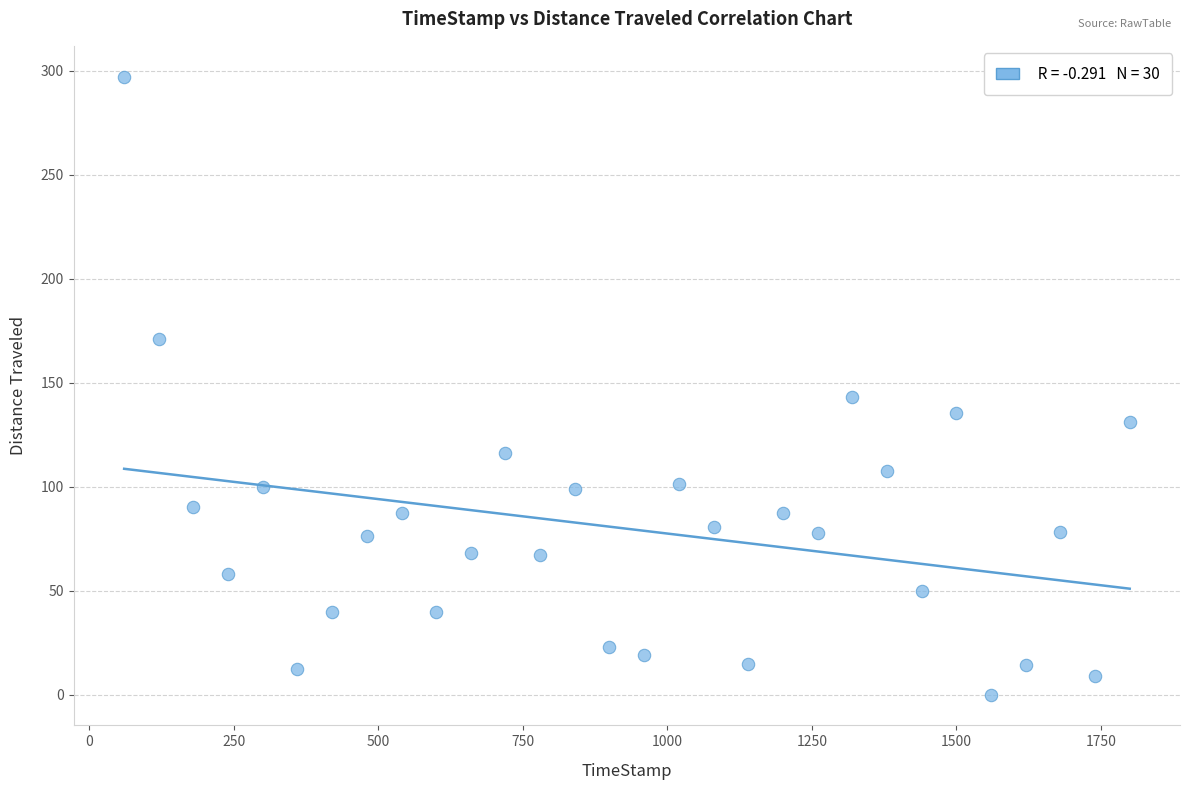

What Y value in the scatter plot is closest to 148?

143.0